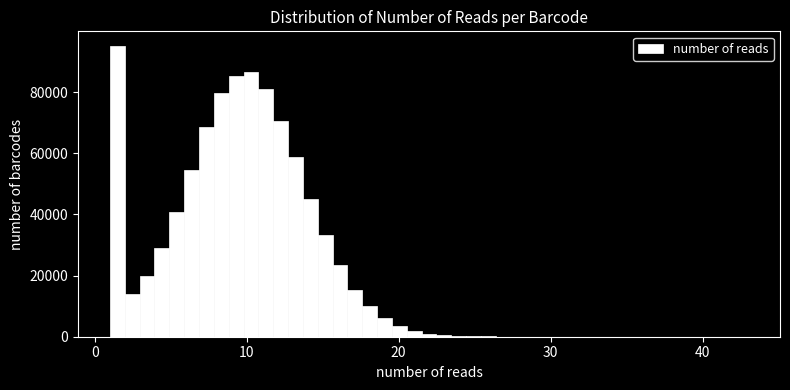

Read against the x-axis, roughly where is the centre of the tallest bar?

1